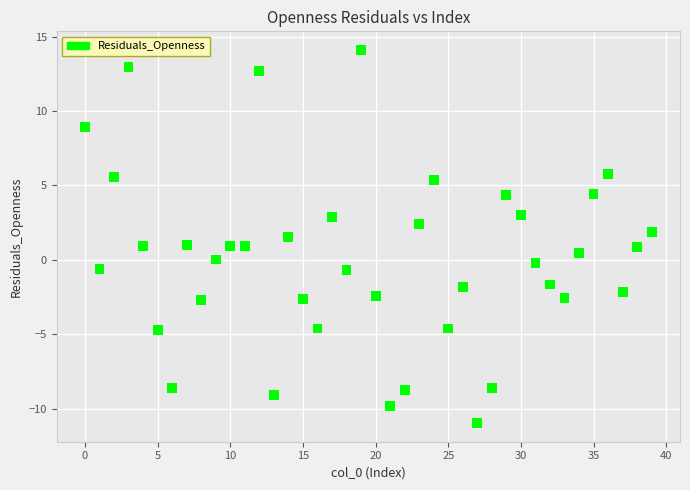

What is the range of Y values (max minus min)?

25.1